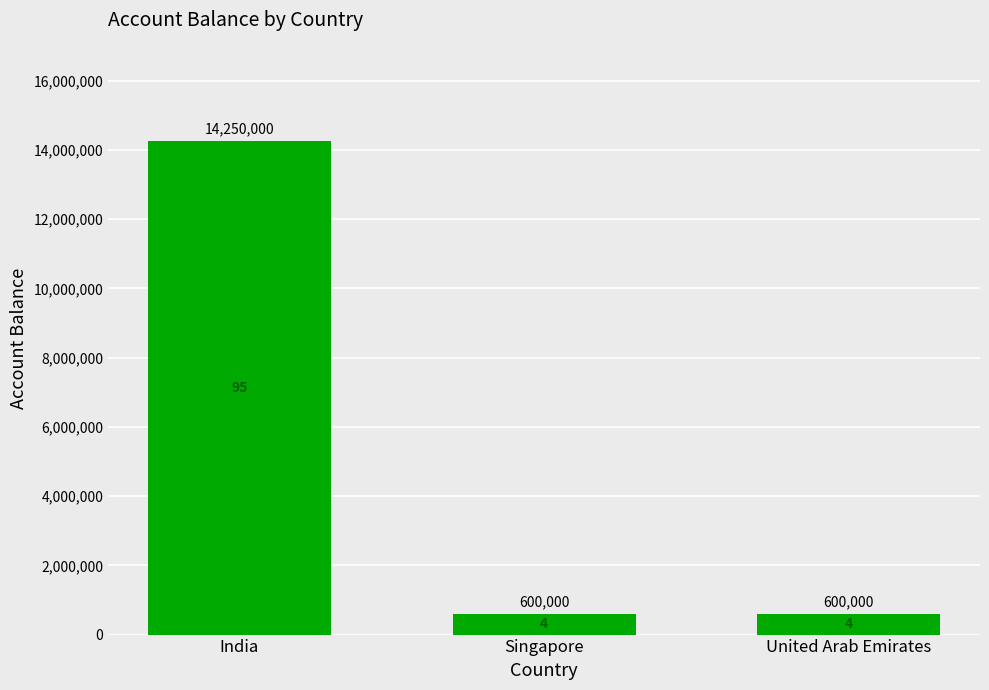

How many values are between 600000 and 14250000?

3